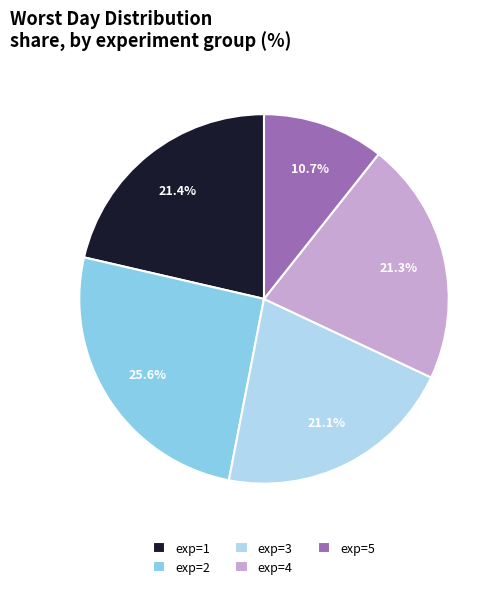

Is there a majority slice in this chart?

No